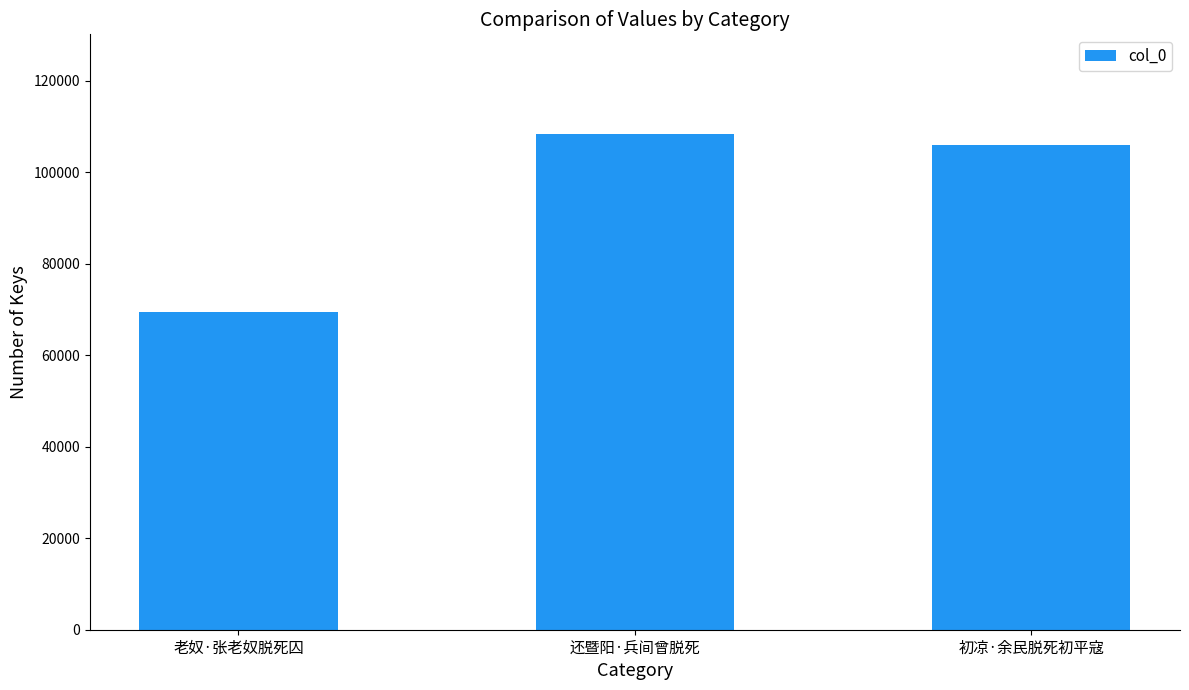

The value at 还暨阳·兵间曾脱死 is 108421. True or false?

True